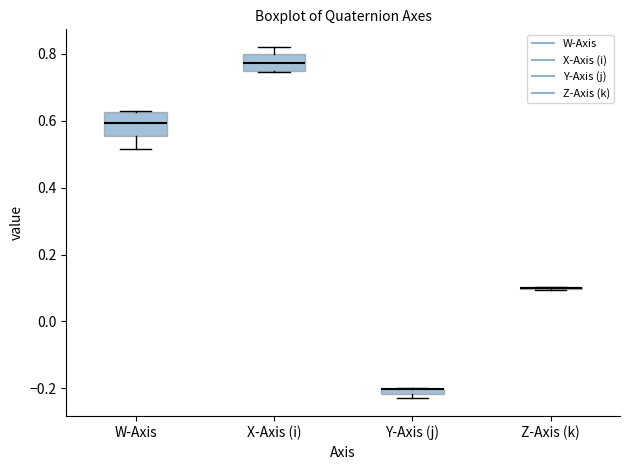

Where does the median line of the box for W-Axis sit on the y-axis? The values are not printed on the chart, so give them approximately, as read against the axis.

0.60